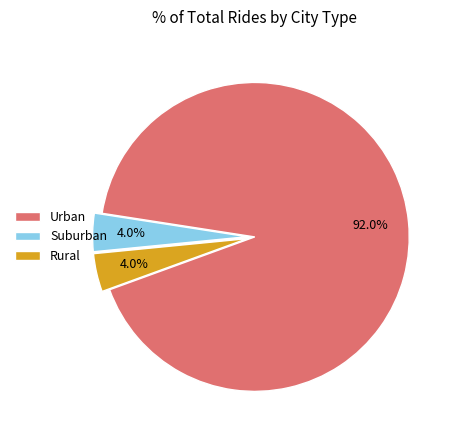

Is there any slice that represents more than half of the pie?

Yes